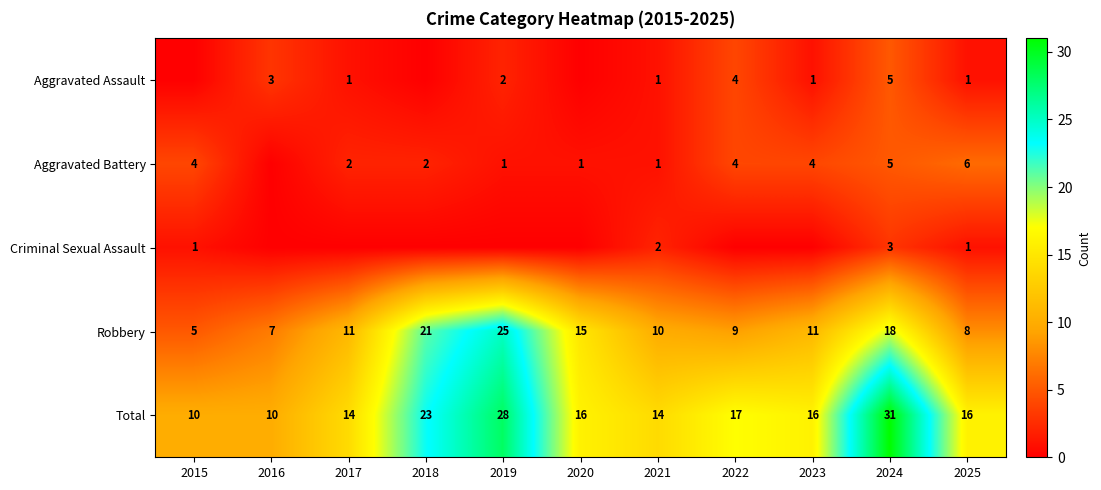

Is it true that Total equals 10 at 2016?

True